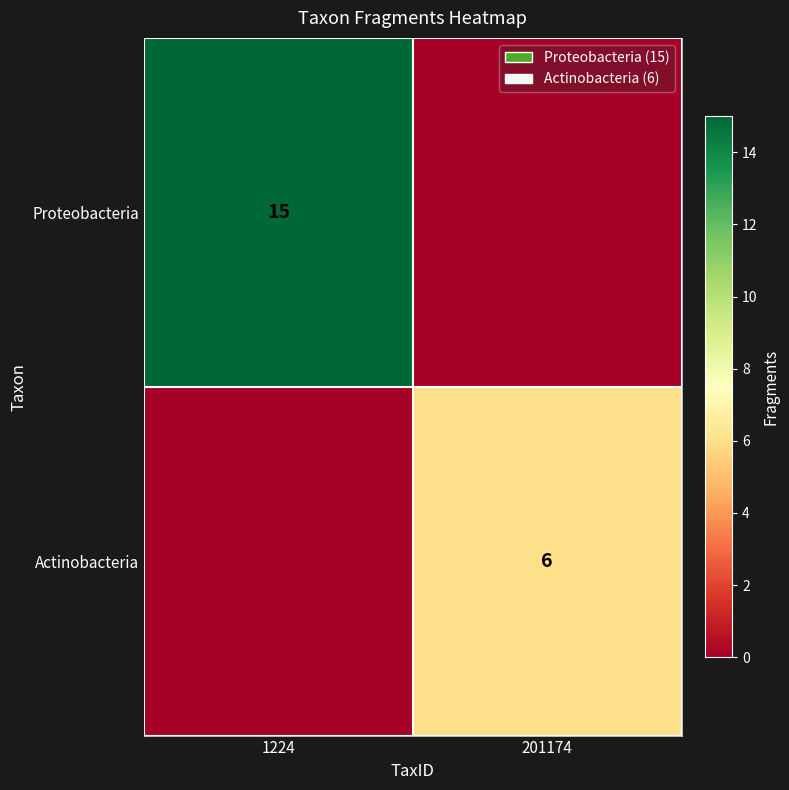

True or false: Actinobacteria has a value of 4 at 201174.

False